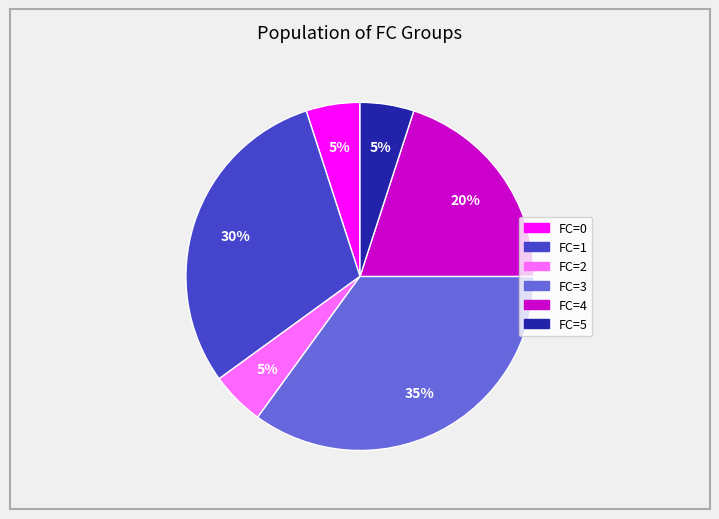

To the nearest percent, what is the difference between the largest and smallest slice percentages?

30%